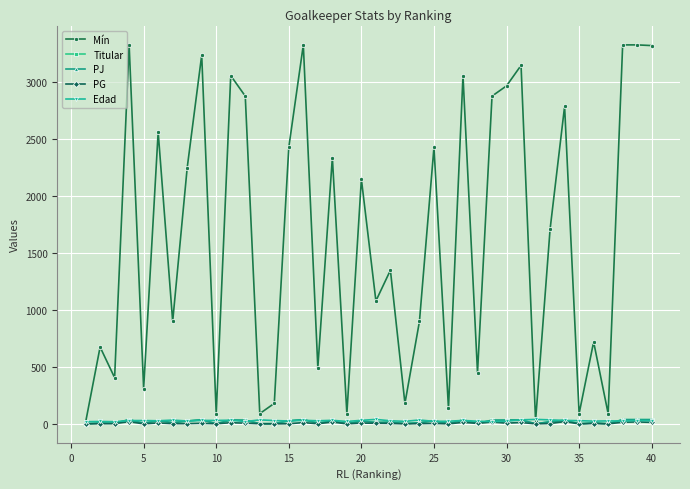

Which series has the widest spread of values?

Mín